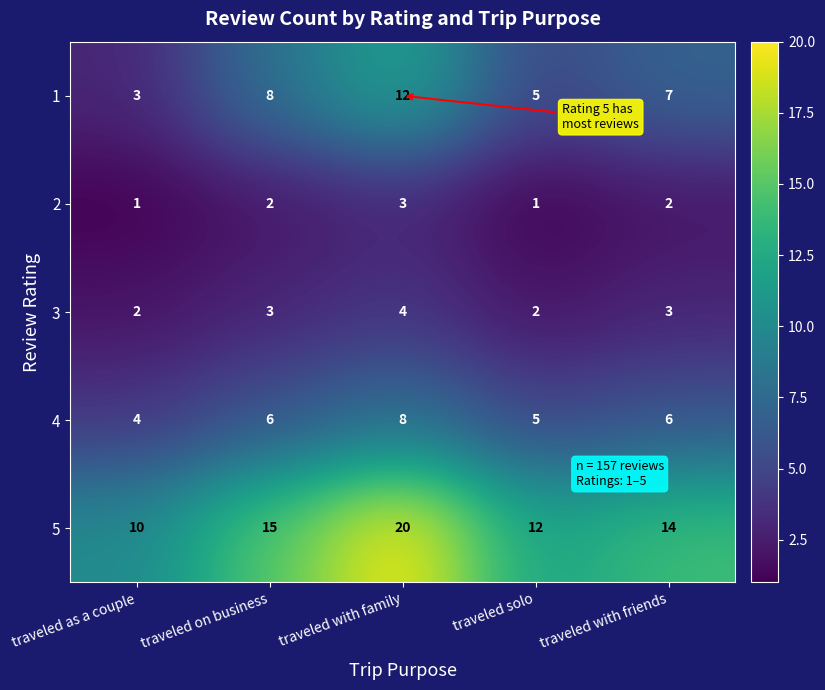

Count the number of data series in this chart.

5